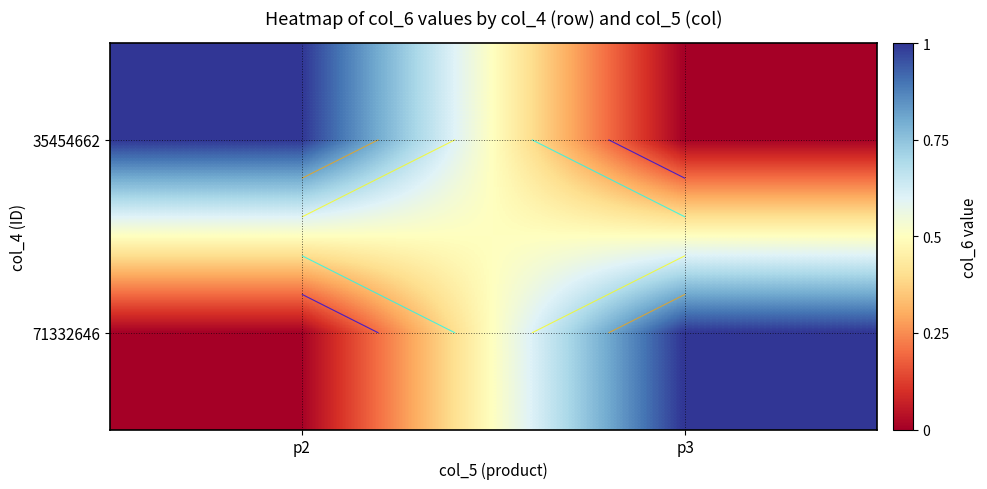

How many 71332646 values are between 0 and 1?

2